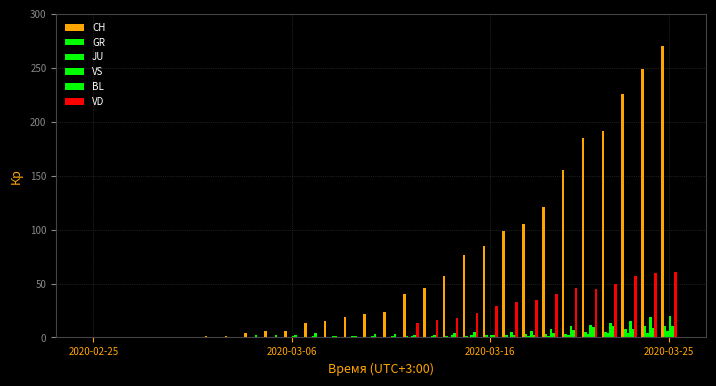

How many distinct data groups are displayed?

6